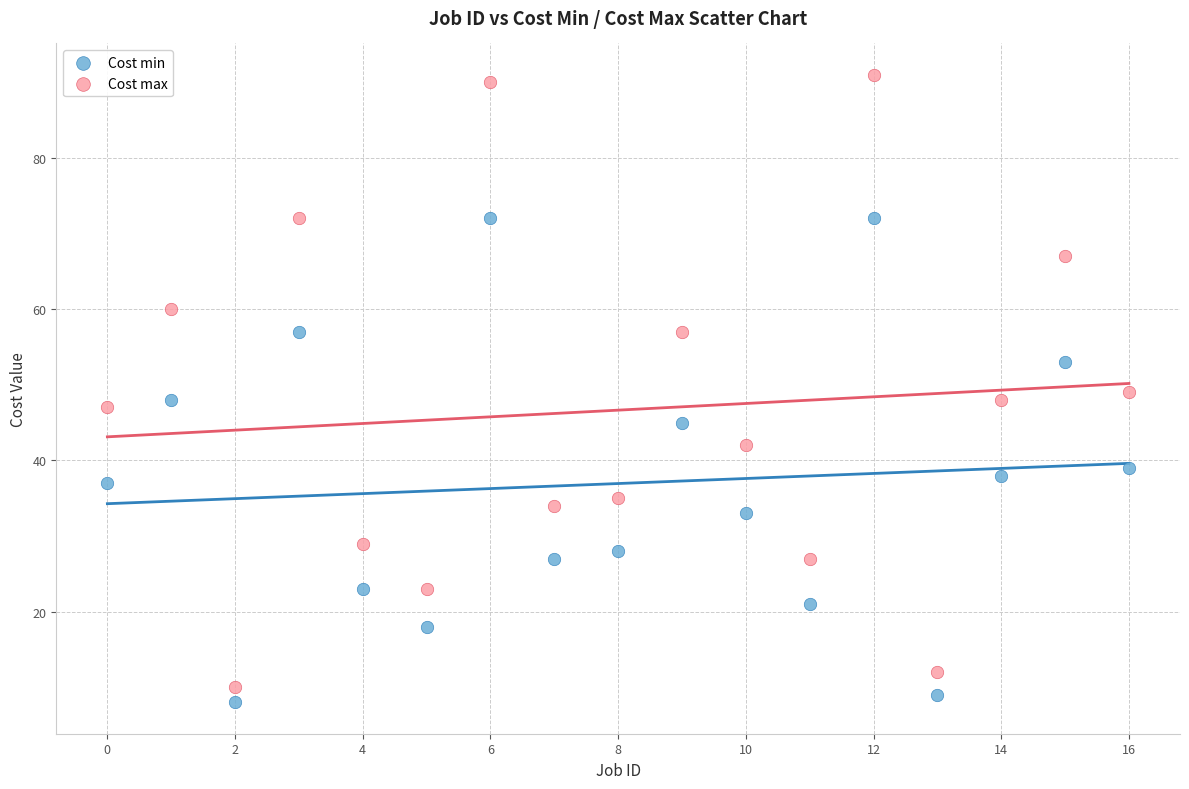

Across all data points, what is the range of Y values (max minus min)?

83